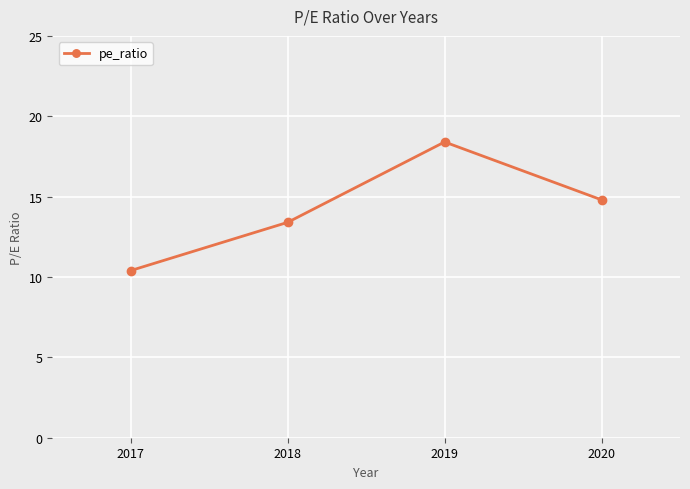

True or false: the data shows 18.2 at 2018.

False